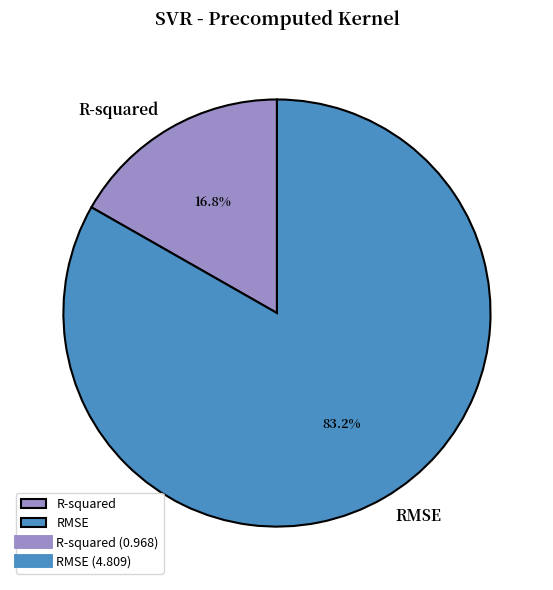

Which slice represents more than half of the pie?

RMSE